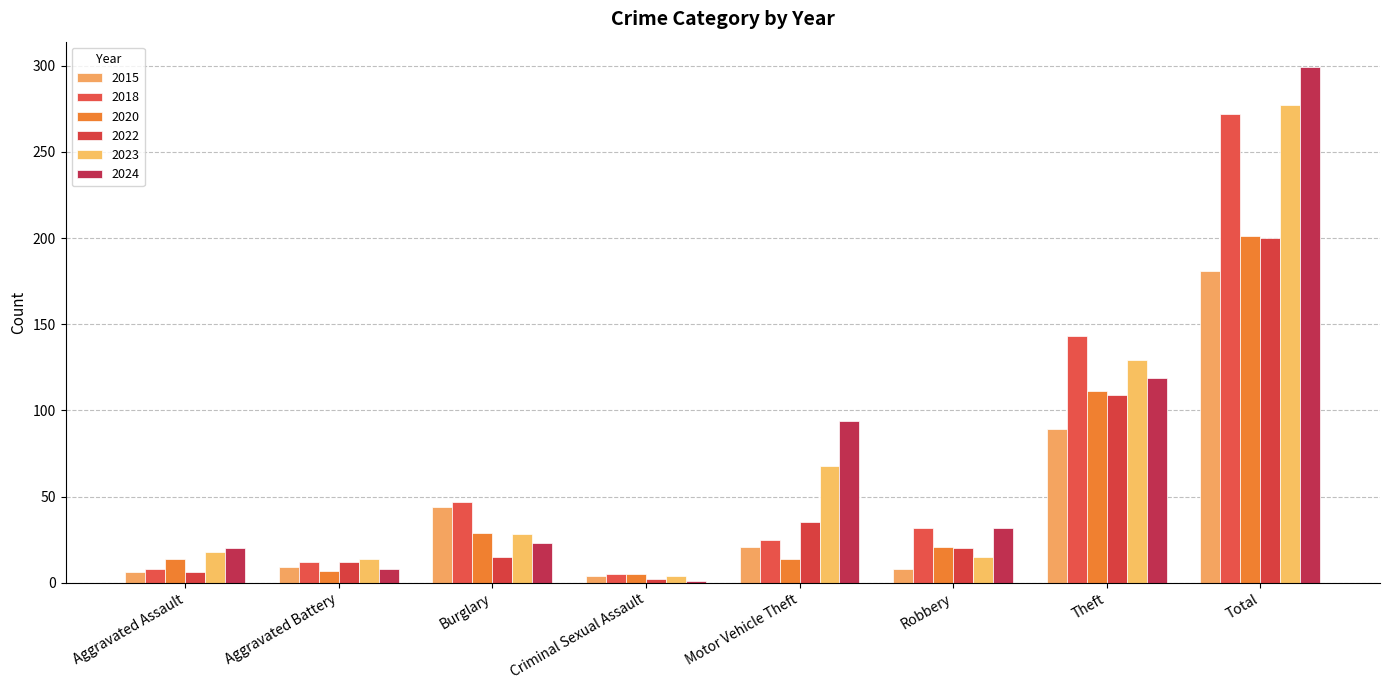

The 2022 series shows 30 at Robbery. True or false?

False